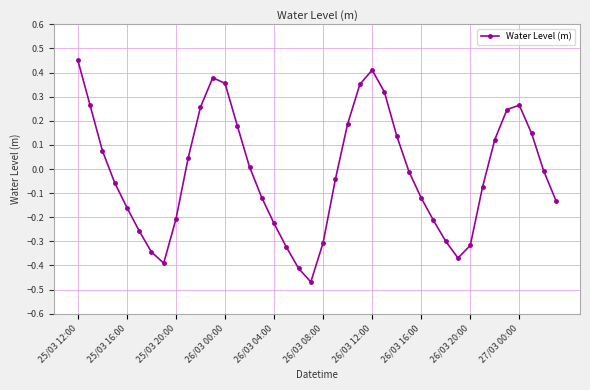

How many positive values are there?

18